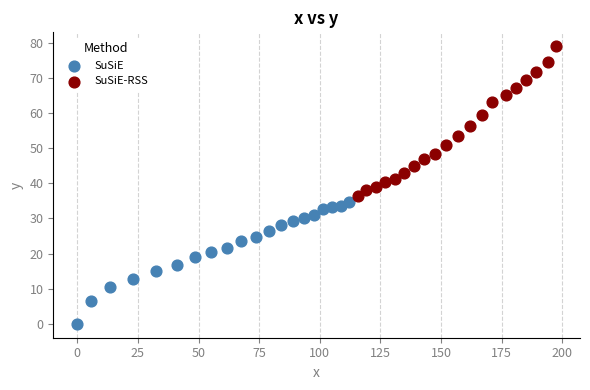

Which series has the largest Y range (max minus min)?

SuSiE-RSS